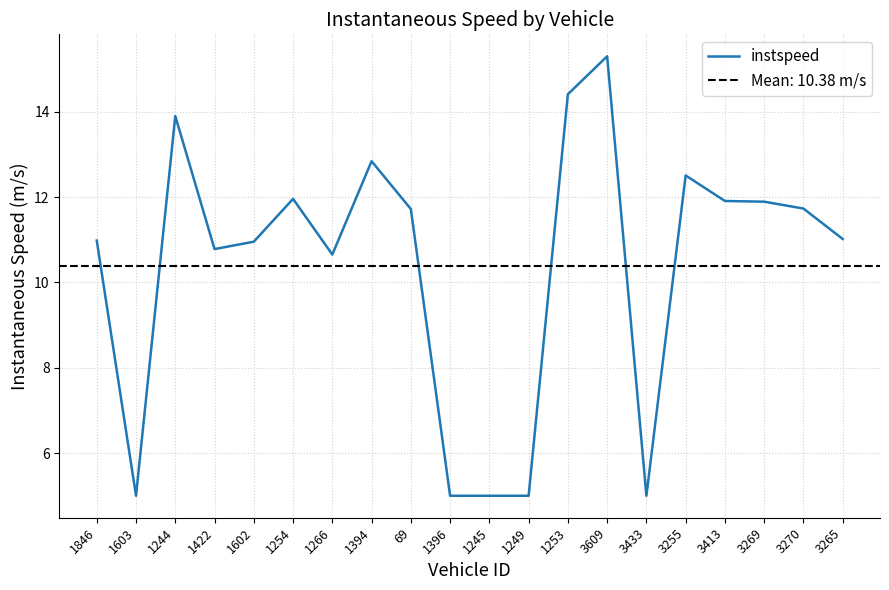

What is the difference between the maximum and second lowest values?

10.3